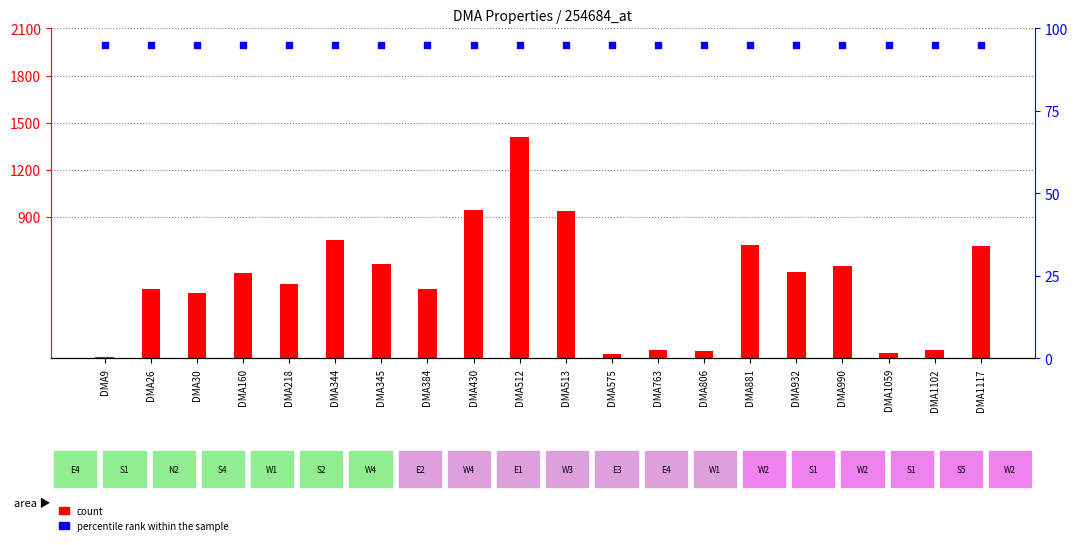

Which series contains the lowest Y value?

count